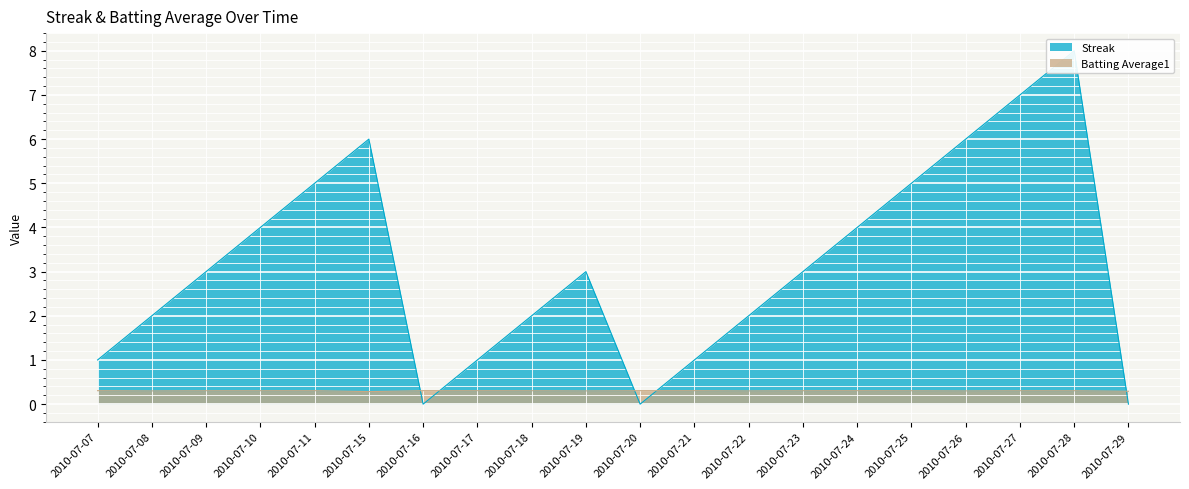

What is the sum of the Batting Average1 values at 2010-07-17 and 2010-07-22?

0.6